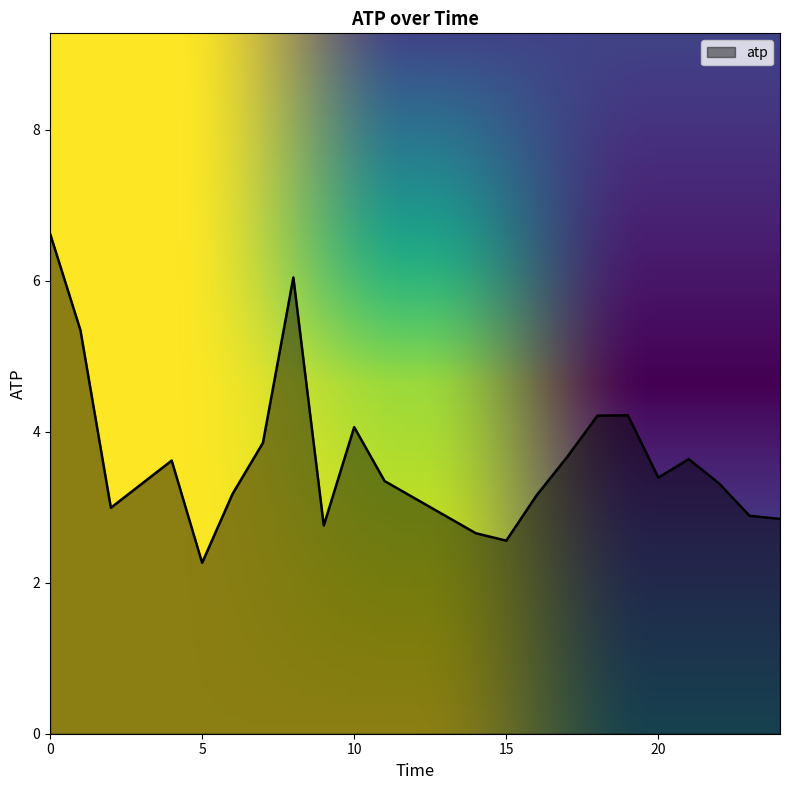

What is the average value?

3.7